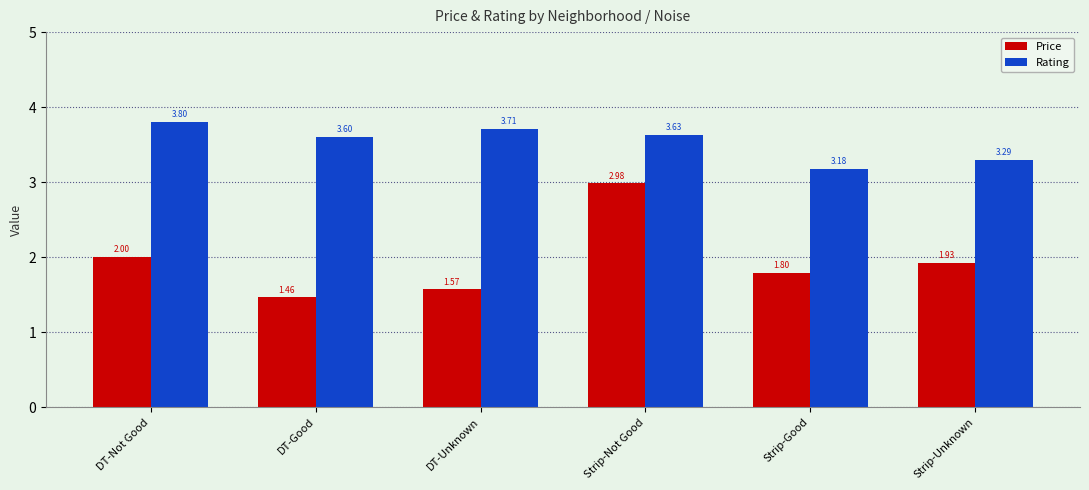

What is the sum of the Rating values at DT-Not Good and DT-Good?

7.4